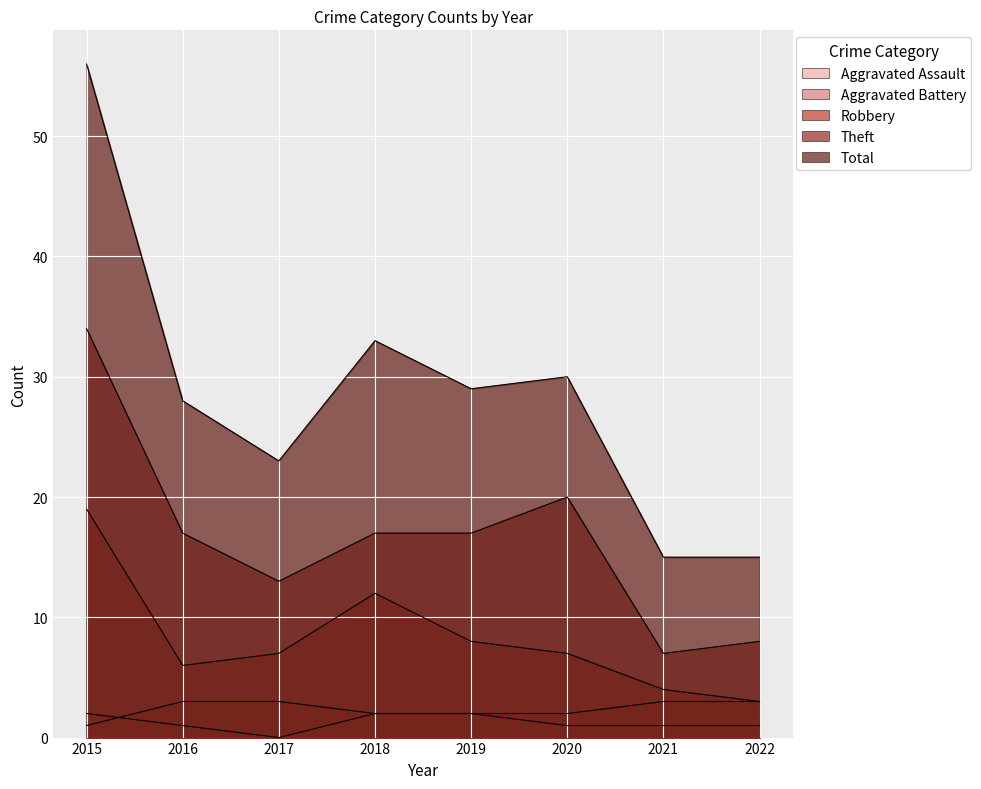

What is the difference between the highest and lowest values at 2020?

29